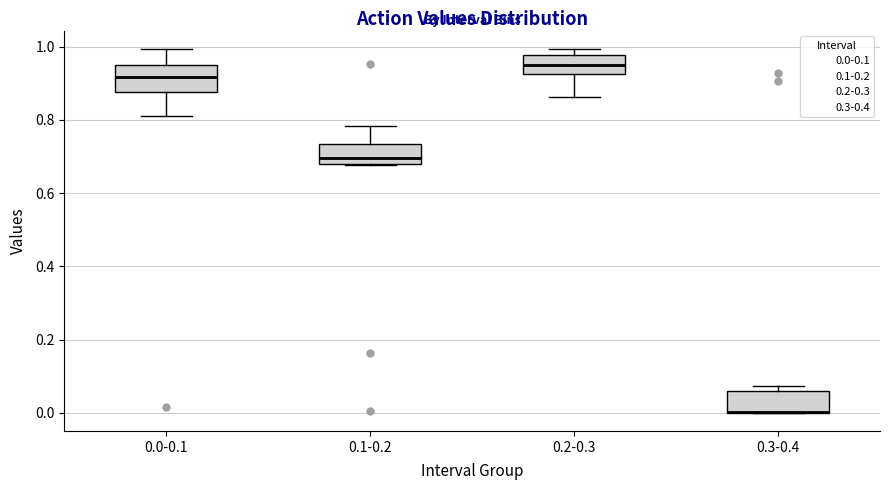

Reading left to right, transcribe this box plot: for each box, give where its median line is, the range the box spans, and where its two whiskers end, as read against the y-axis. The values are not printed on the chart, so give them approximately, as read against the axis.

0.0-0.1: median 0.92, box 0.88 to 0.96, whiskers 0.82 to 1.00
0.1-0.2: median 0.70, box 0.68 to 0.74, whiskers 0.68 to 0.78
0.2-0.3: median 0.94, box 0.92 to 0.98, whiskers 0.86 to 1.00
0.3-0.4: median 0.00 (drawn on the box's lower edge), box 0.00 to 0.06, whiskers 0.00 to 0.08